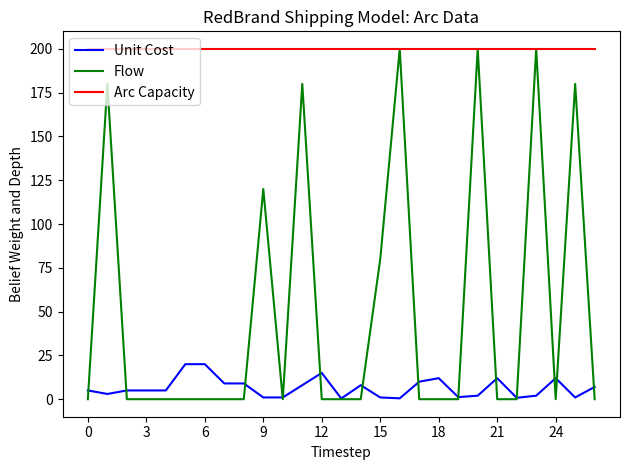

True or false: Arc Capacity and Unit Cost intersect in this chart.

False